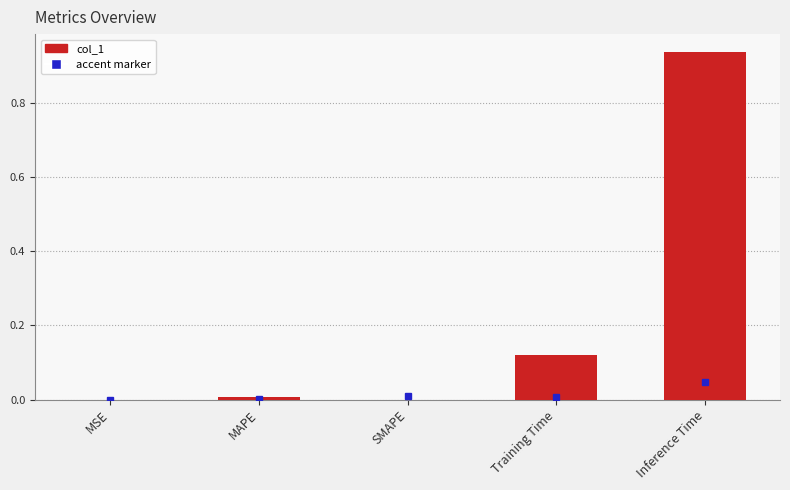

What is the change in value from MAPE to Training Time?

+0.1